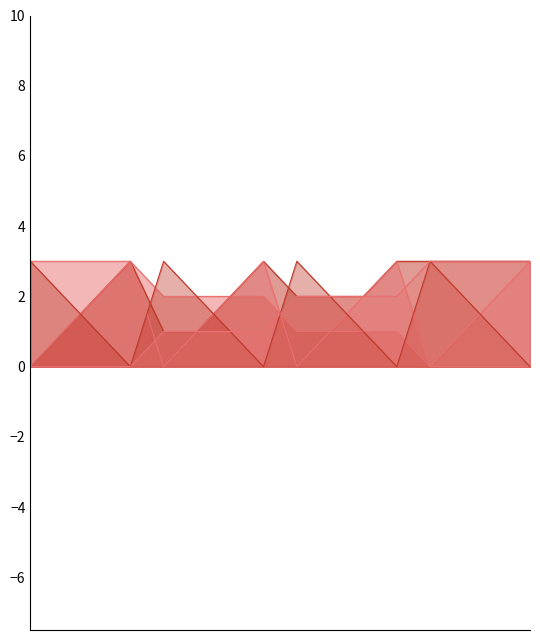

Where do col_12 and col_18 first cross each other?

3 and 4